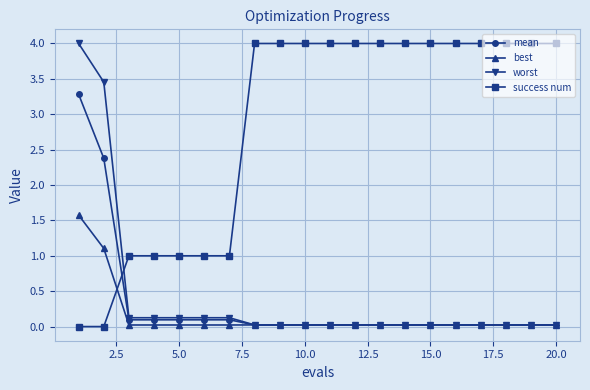

How many times do mean and success num cross each other?

1